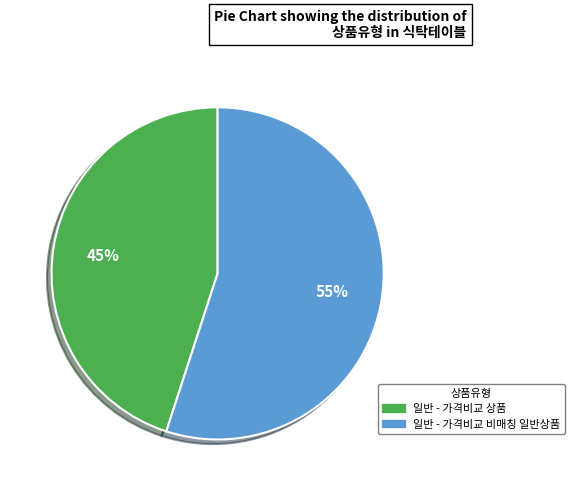

Does 일반 - 가격비교 상품 account for over 50% of the chart?

No